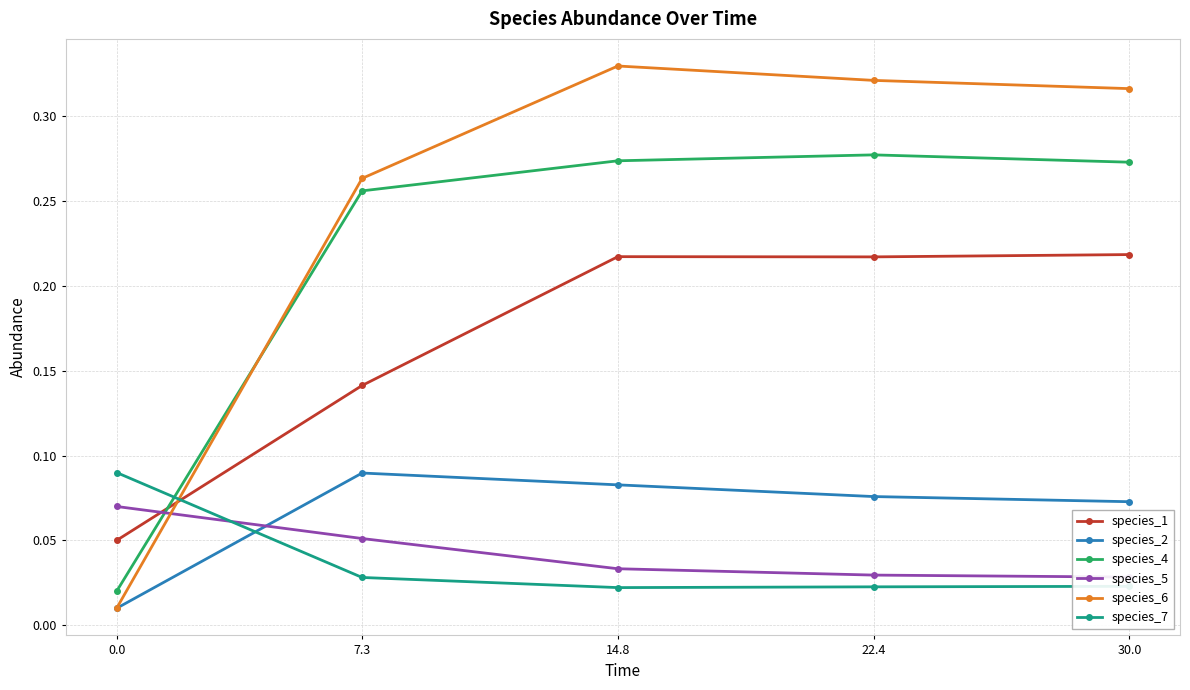

Reading left to right, transcribe all the data shown in this chart.

species_1: 0.0=0.1	7.3=0.1	14.8=0.2	22.4=0.2	30.0=0.2
species_2: 0.0=0.0	7.3=0.1	14.8=0.1	22.4=0.1	30.0=0.1
species_4: 0.0=0.0	7.3=0.3	14.8=0.3	22.4=0.3	30.0=0.3
species_5: 0.0=0.1	7.3=0.1	14.8=0.0	22.4=0.0	30.0=0.0
species_6: 0.0=0.0	7.3=0.3	14.8=0.3	22.4=0.3	30.0=0.3
species_7: 0.0=0.1	7.3=0.0	14.8=0.0	22.4=0.0	30.0=0.0